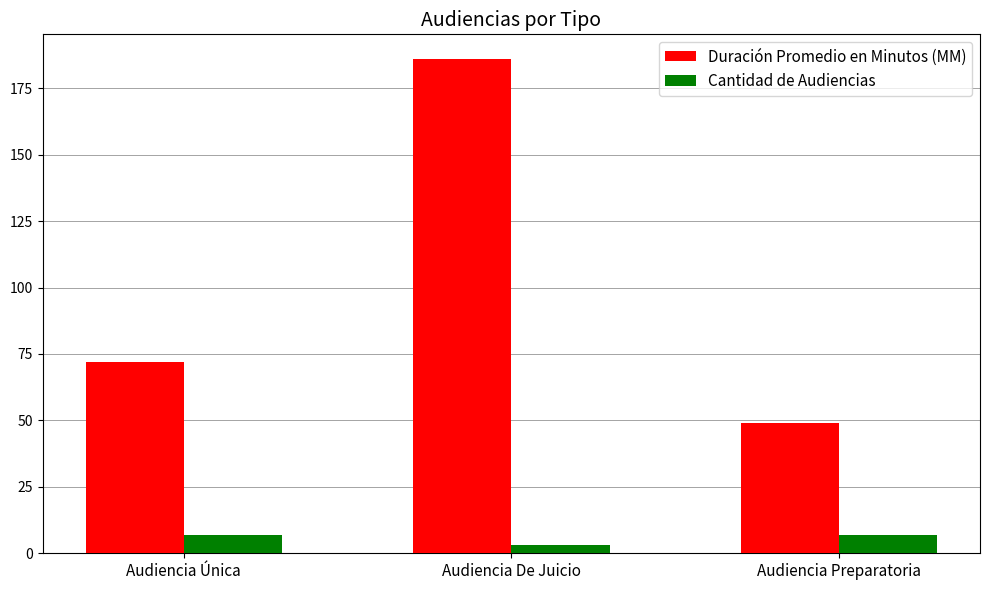

What is the sum of the Cantidad de Audiencias values at Audiencia Única and Audiencia Preparatoria?

14